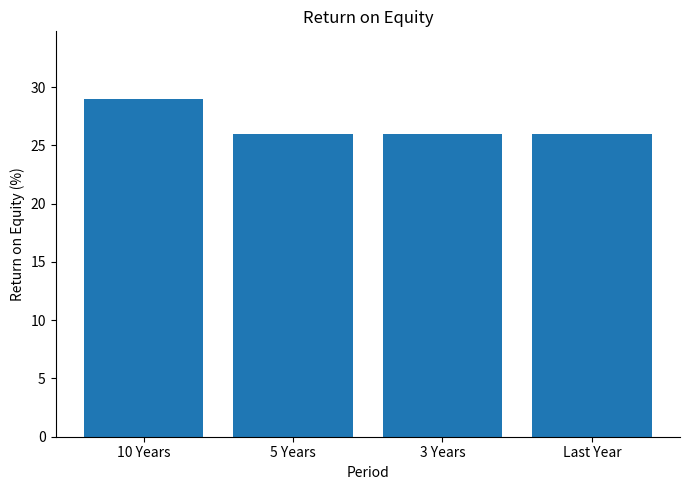

What is the label of the 4th bar from the right?

10 Years